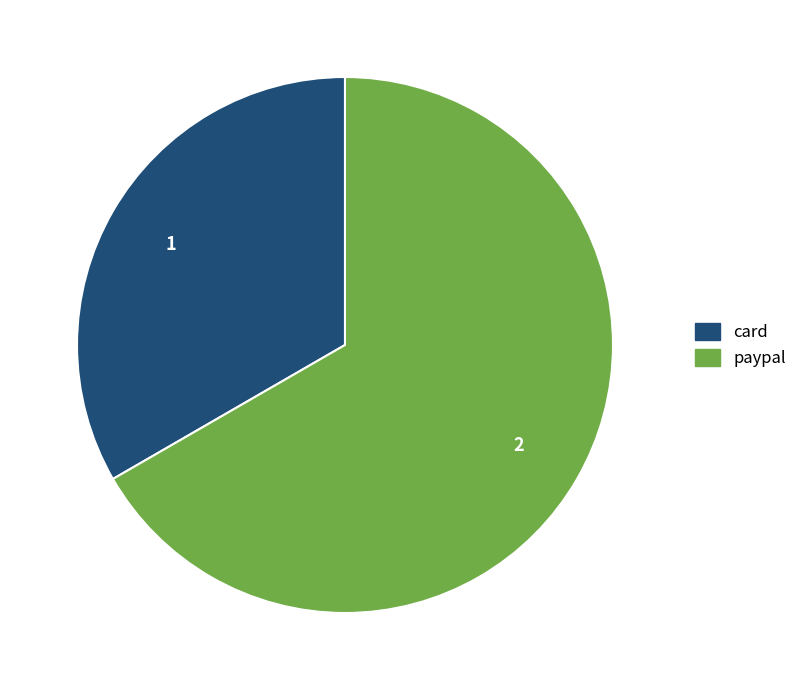

Which category has the biggest portion of the pie?

paypal